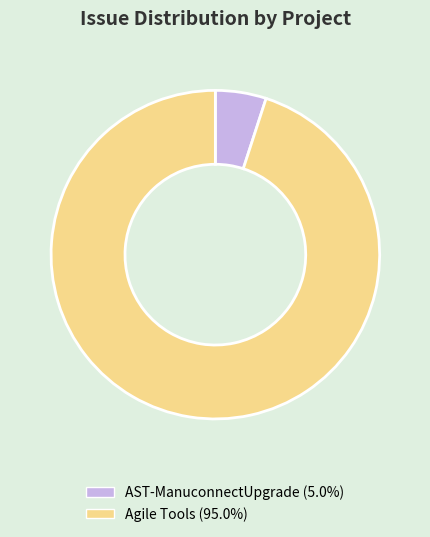

Does AST-ManuconnectUpgrade account for over 50% of the chart?

No